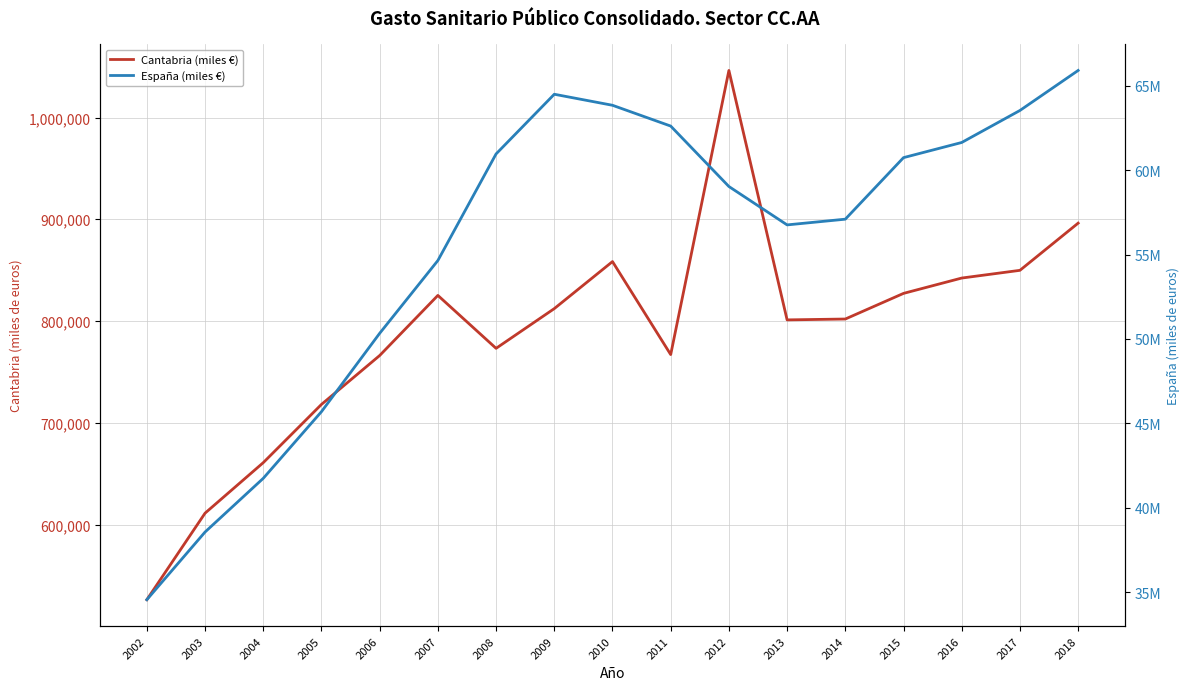

How many data points does each series have?

17